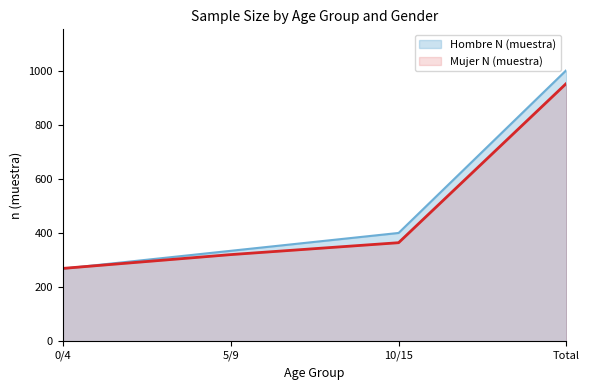

How many data points in Hombre N (muestra) are above 400?

1